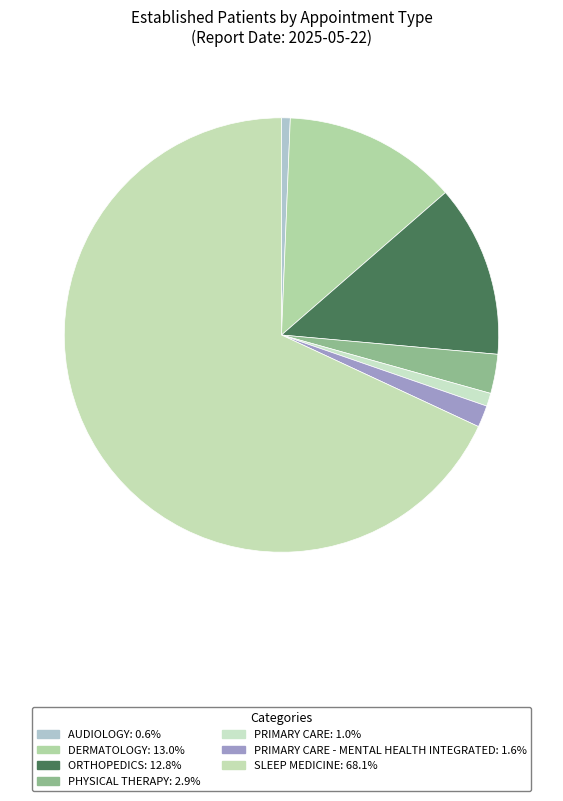

Rank the categories by value from lowest to highest.

AUDIOLOGY, PRIMARY CARE, PRIMARY CARE - MENTAL HEALTH INTEGRATED, PHYSICAL THERAPY, ORTHOPEDICS, DERMATOLOGY, SLEEP MEDICINE